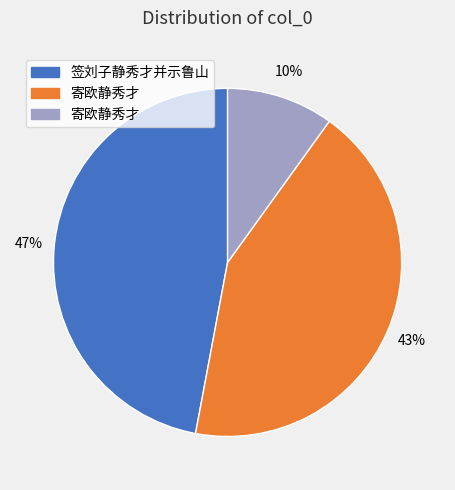

Is there a majority slice in this chart?

No